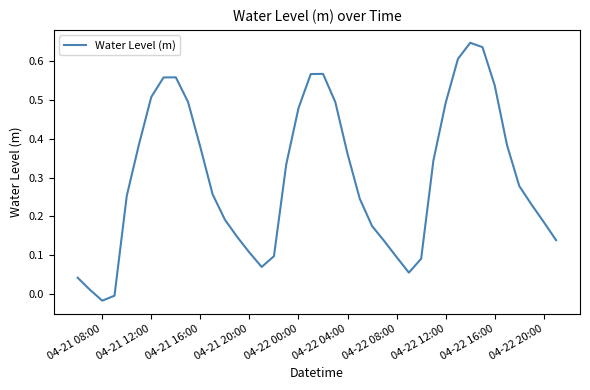

Is this an area chart (filled region under the line)?

No